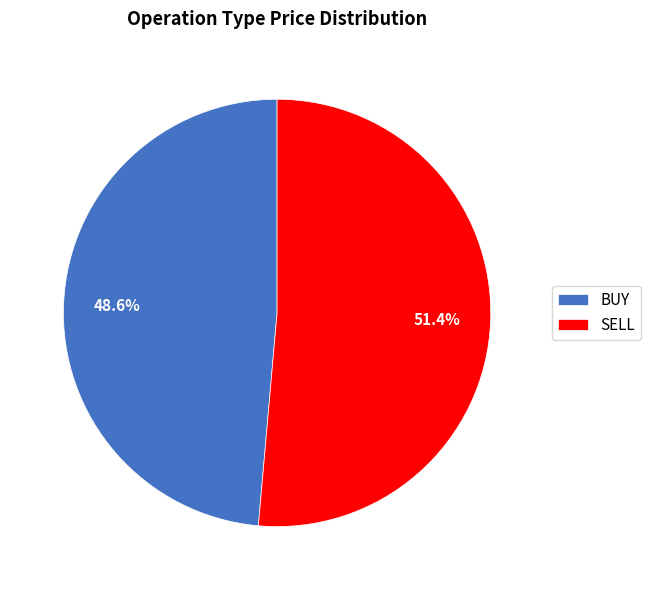

What portion of the pie excludes BUY?

51.4%